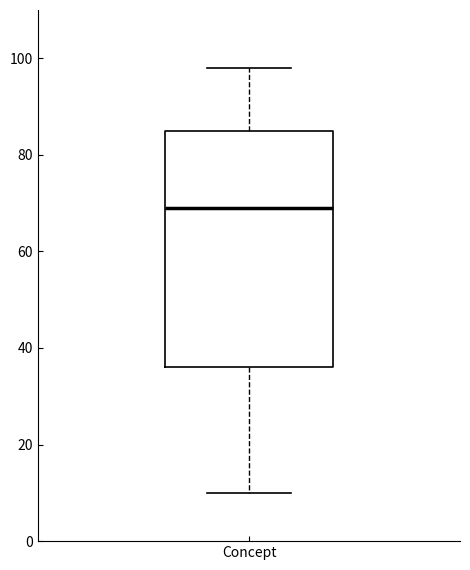

Read this box plot against the y-axis: the position of the median line, the range covered by the box, and the ends of both whiskers. The values are not printed on the chart, so give them approximately, as read against the axis.

median 70, box 36 to 86, whiskers 10 to 98